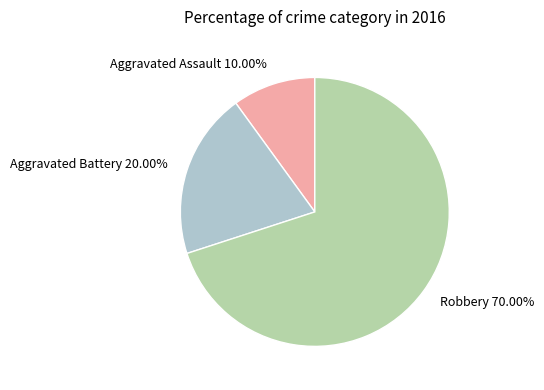

How many segments does this pie chart have?

3